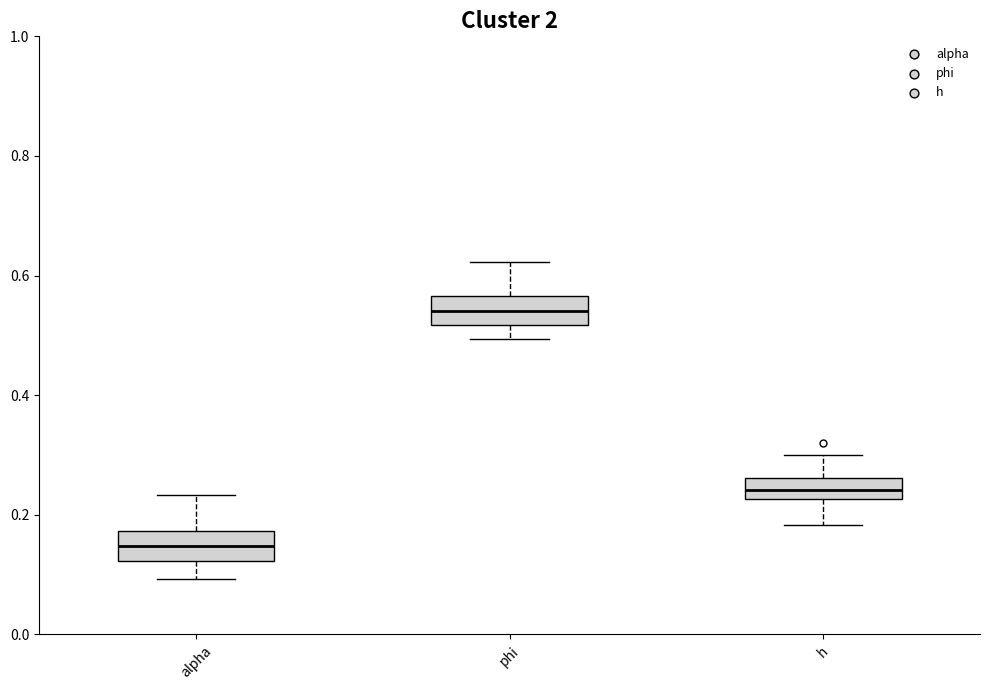

Where is the upper edge of the box for phi on the y-axis? The values are not printed on the chart, so give them approximately, as read against the axis.

0.56